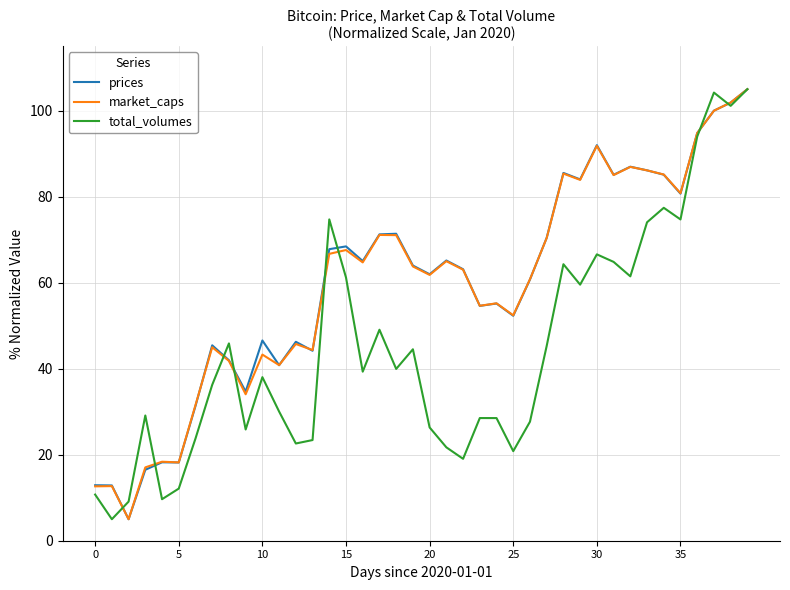

What is the minimum value for prices?

5.0